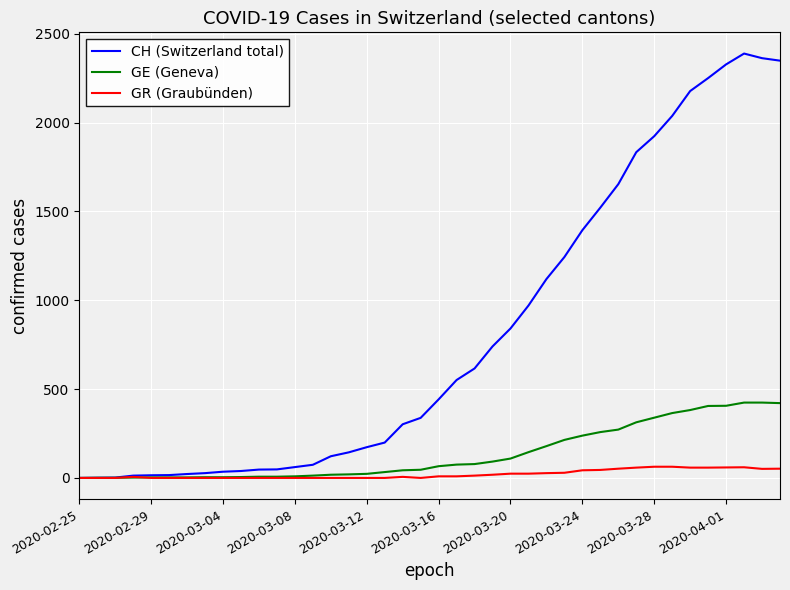

What is the greatest value displayed?

2388